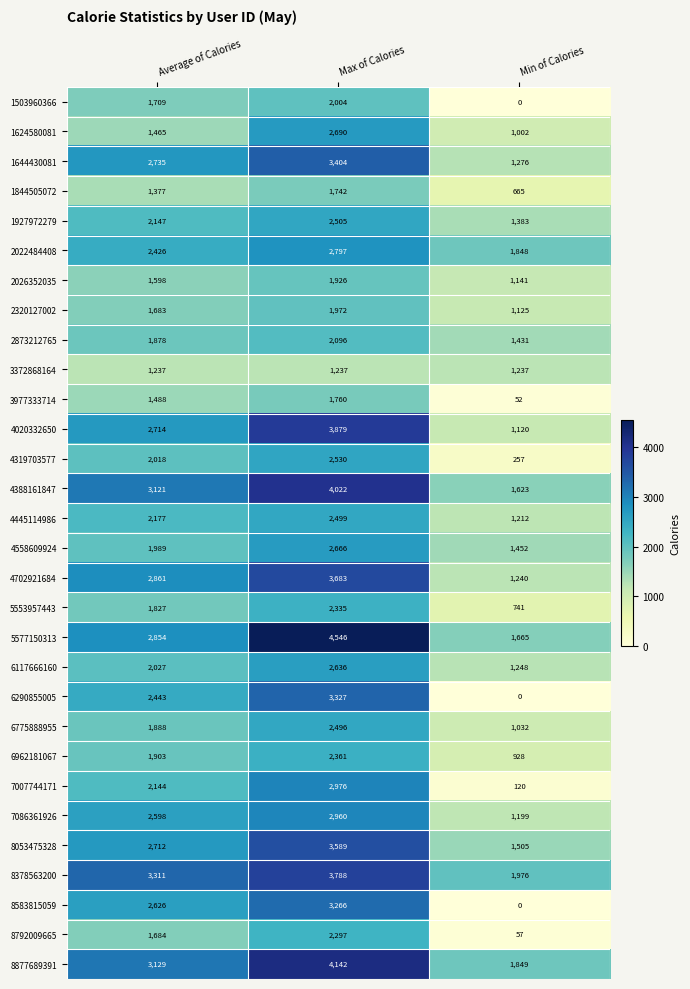

Which series has the largest total across all categories?

8877689391